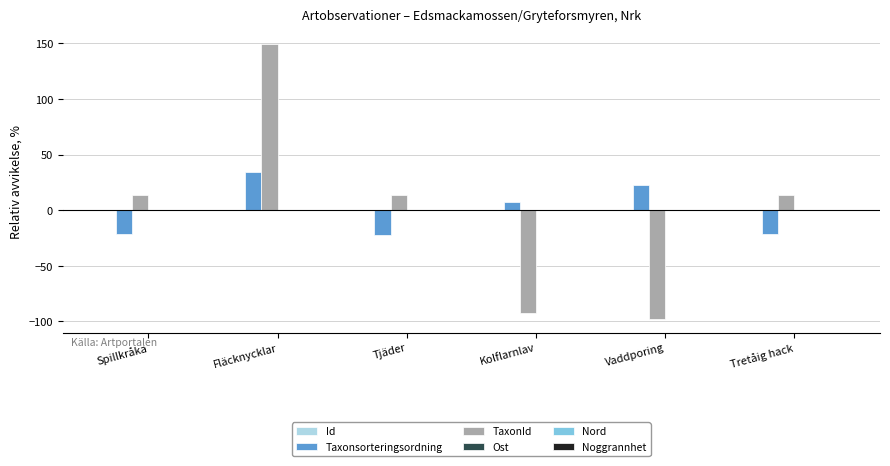

What is the greatest value displayed?

149.5